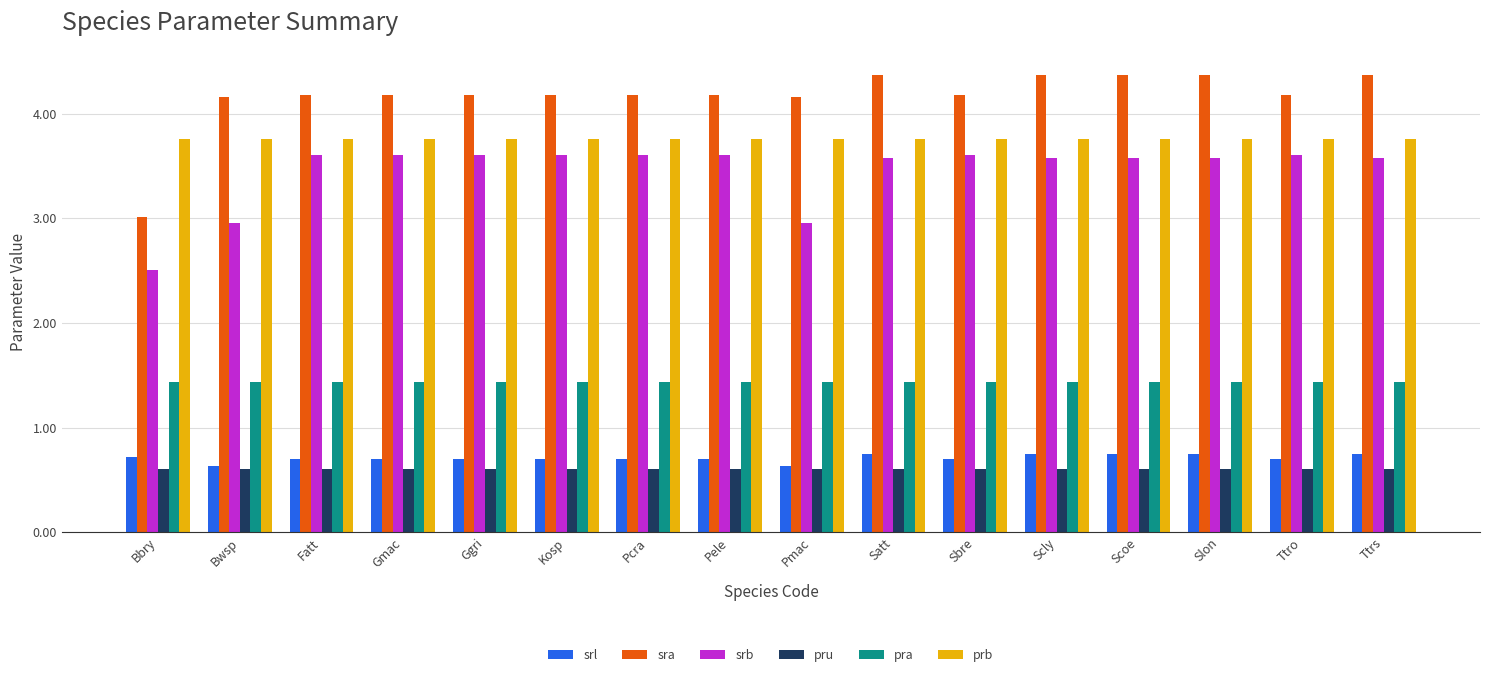

What is the value of the pru bar at the 11th from the left?

0.6